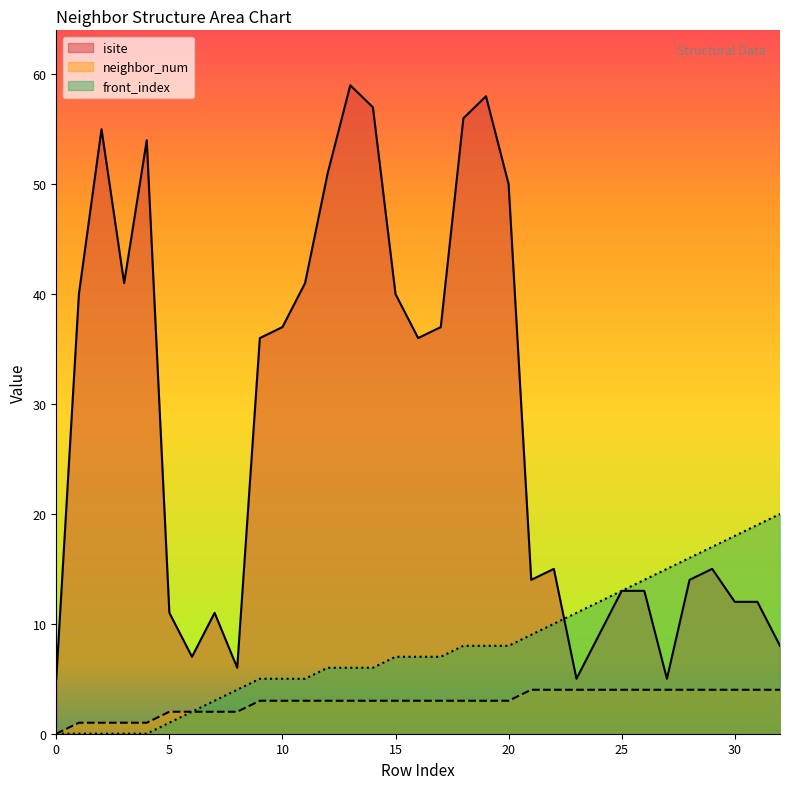

Reading left to right, list all the values displayed in this chart.

isite: 5	40	55	41	54	11	7	11	6	36	37	41	51	59	57	40	36	37	56	58	50	14	15	5	9	13	13	5	14	15	12	12	8
neighbor_num: 0	1	1	1	1	2	2	2	2	3	3	3	3	3	3	3	3	3	3	3	3	4	4	4	4	4	4	4	4	4	4	4	4
front_index: 0	0	0	0	0	1	2	3	4	5	5	5	6	6	6	7	7	7	8	8	8	9	10	11	12	13	14	15	16	17	18	19	20